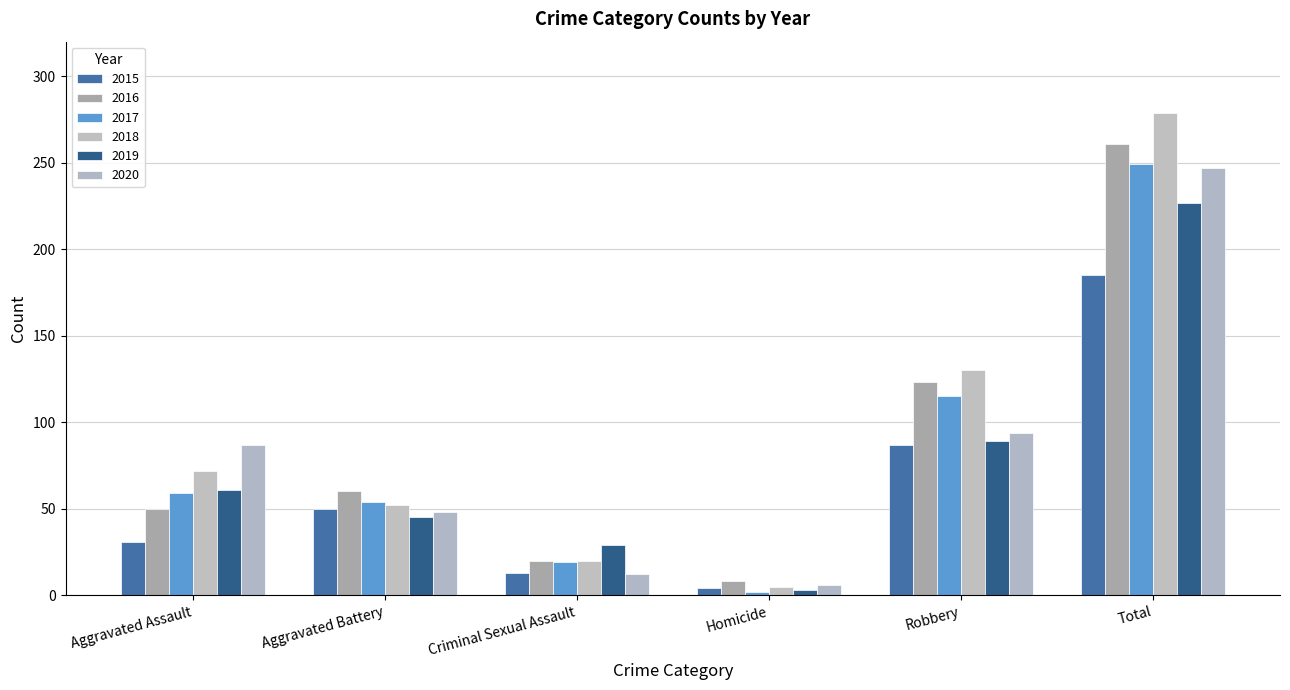

Where does the 2016 series first go above 60?

Robbery